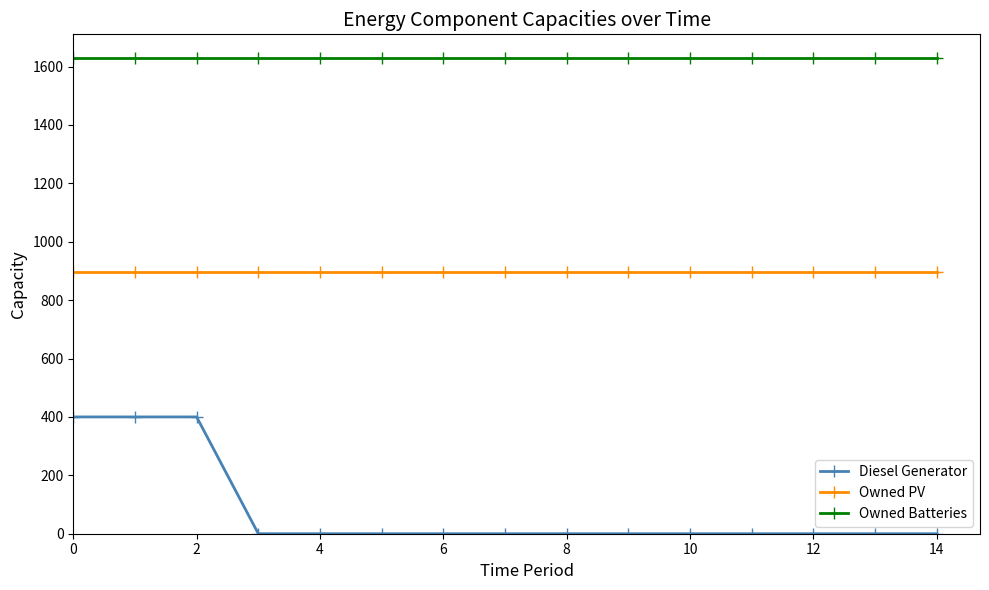

What is the value of the Owned PV point at the 11th from the left?

897